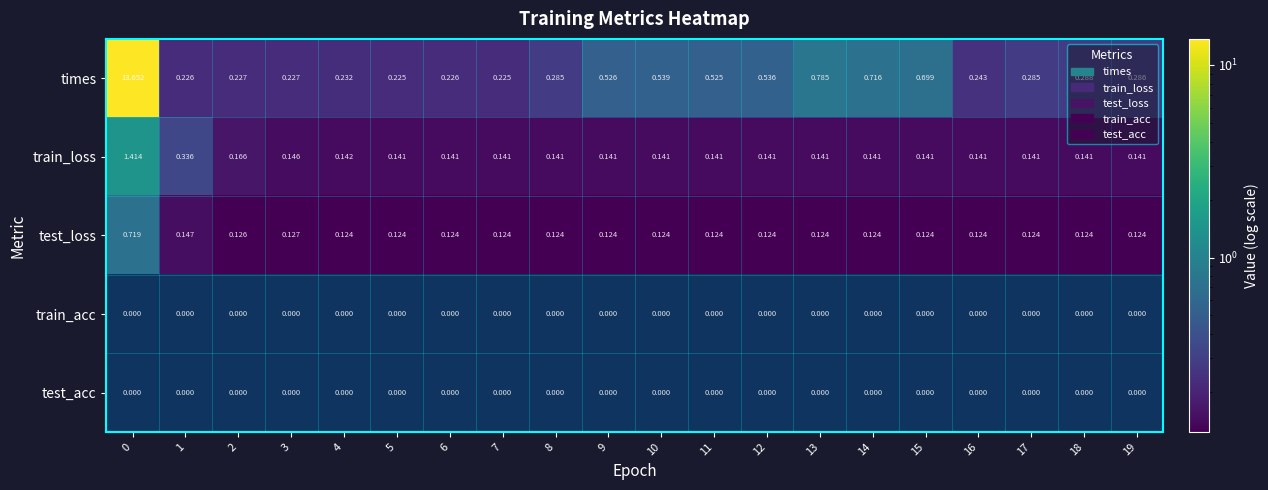

Which series changed the most between 13 and 15?

times